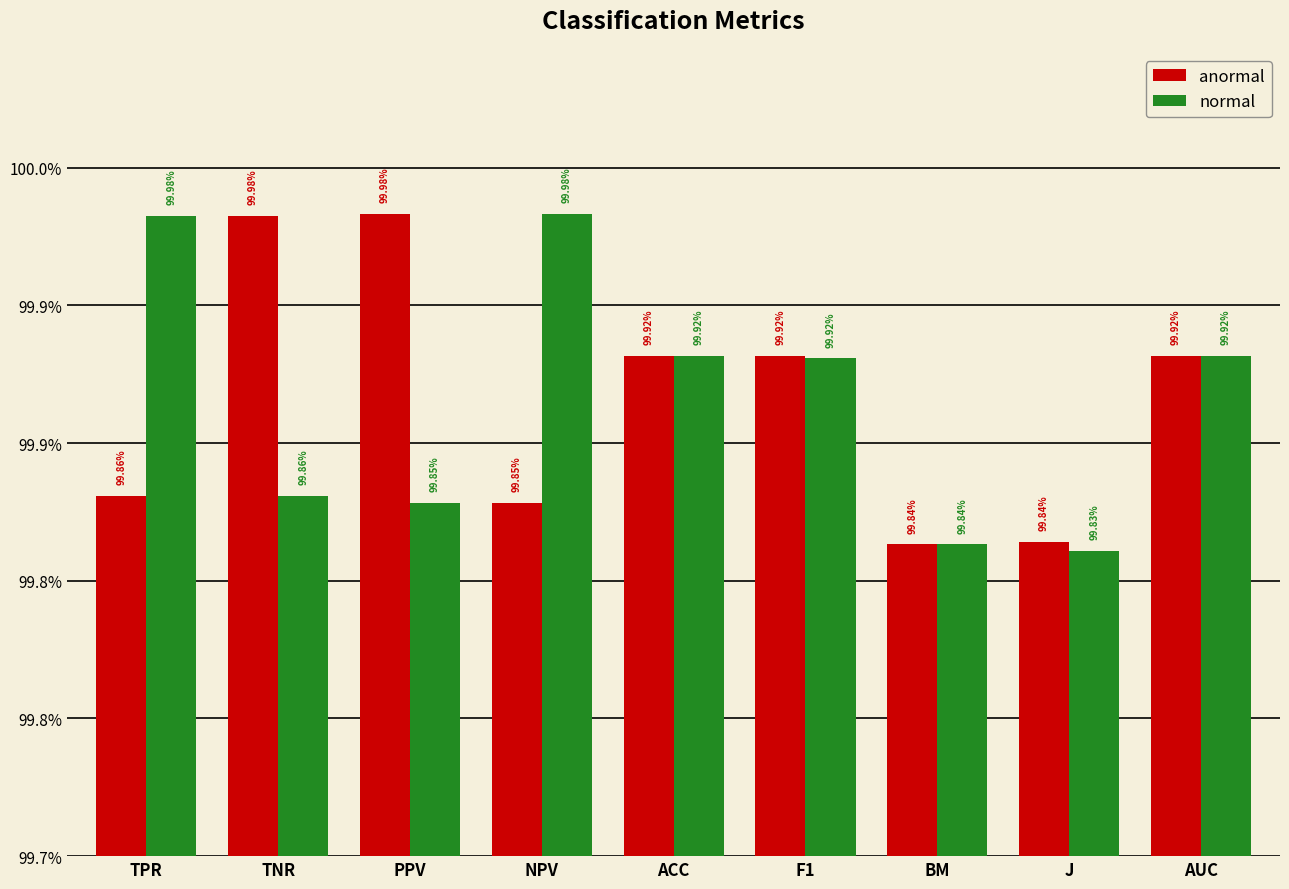

What is the sum of all normal values?

9.0